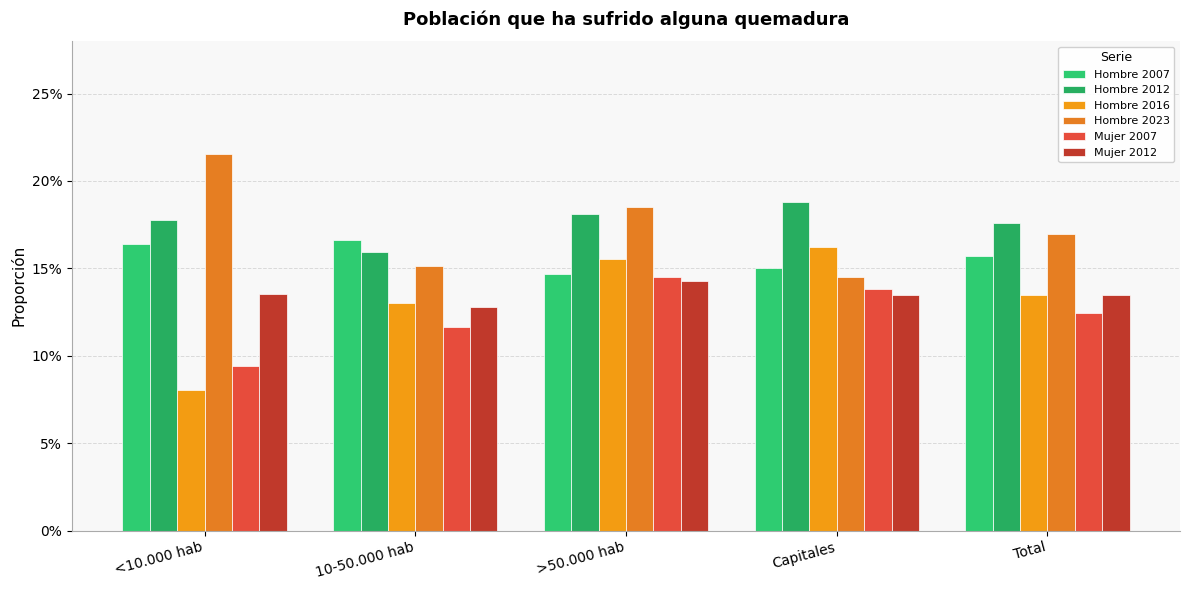

Are the bars grouped side by side (vs. stacked)?

Yes